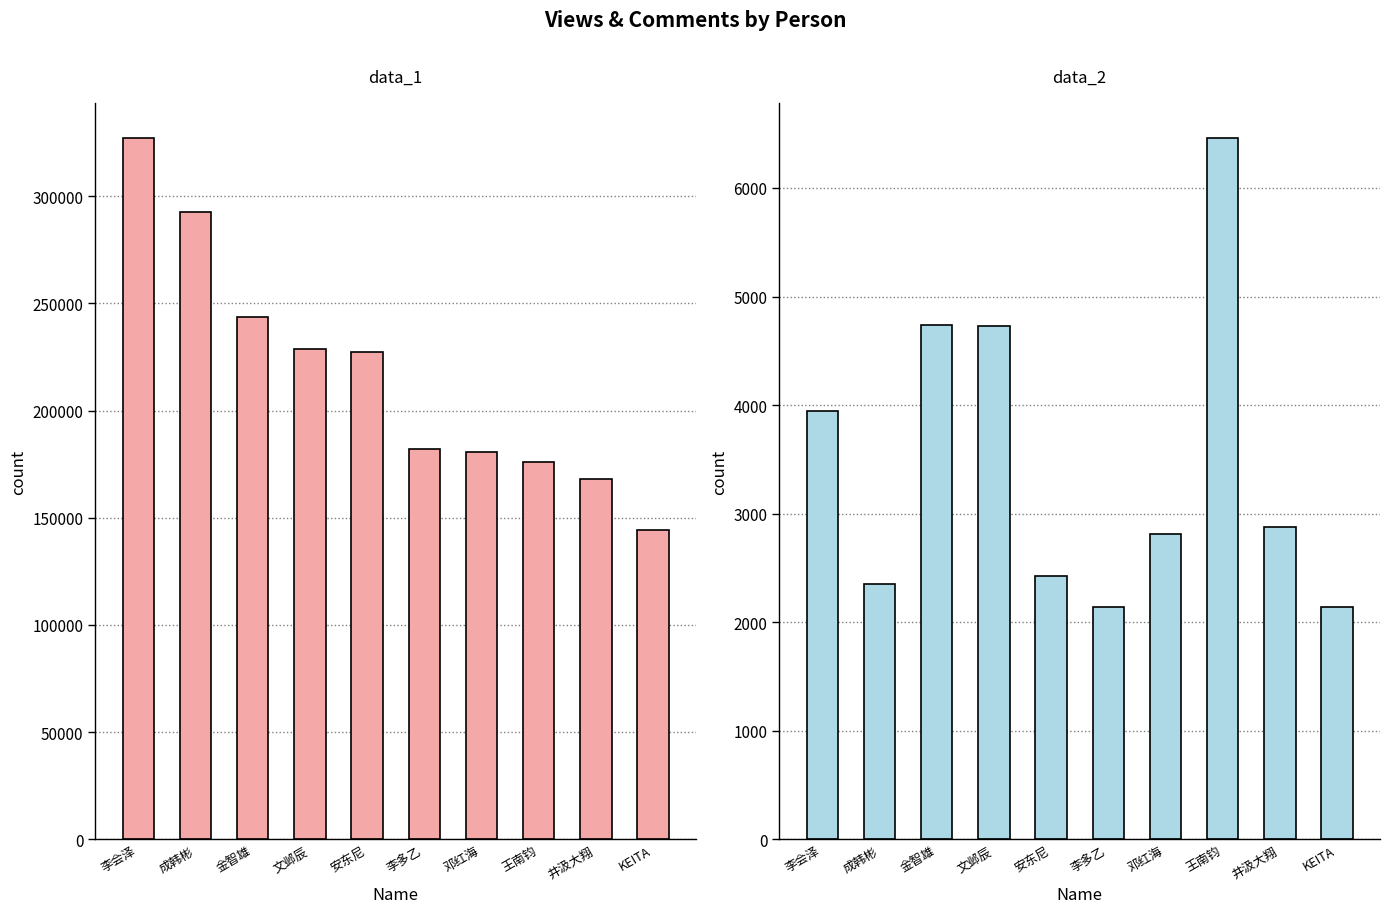

How many series are shown in this chart?

2